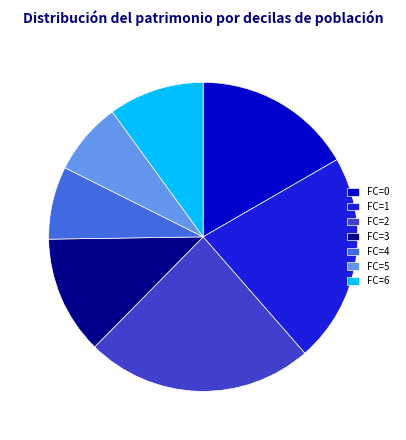

True or false: FC=3 accounts for 12% of the total.

True